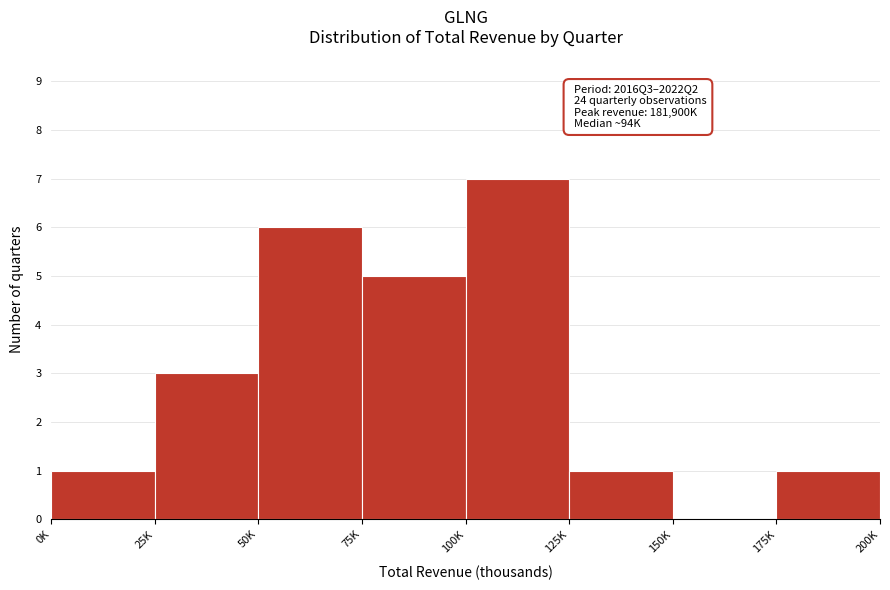

Reading left to right, what are all the values shown in this chart?

0K=1	25K=3	50K=6	75K=5	100K=7	125K=1	150K=0	175K=1